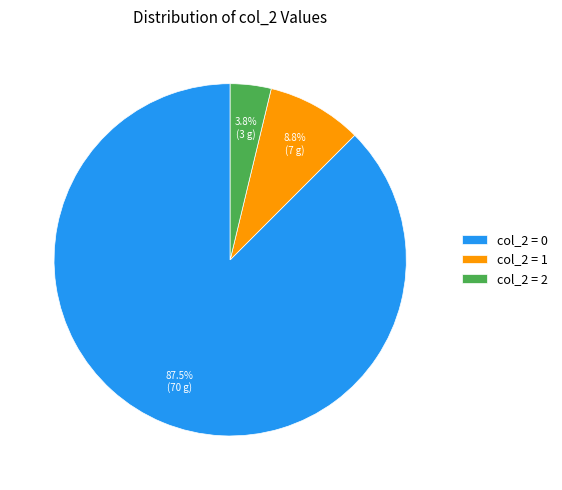

Rank the categories by value from lowest to highest.

col_2 = 2, col_2 = 1, col_2 = 0